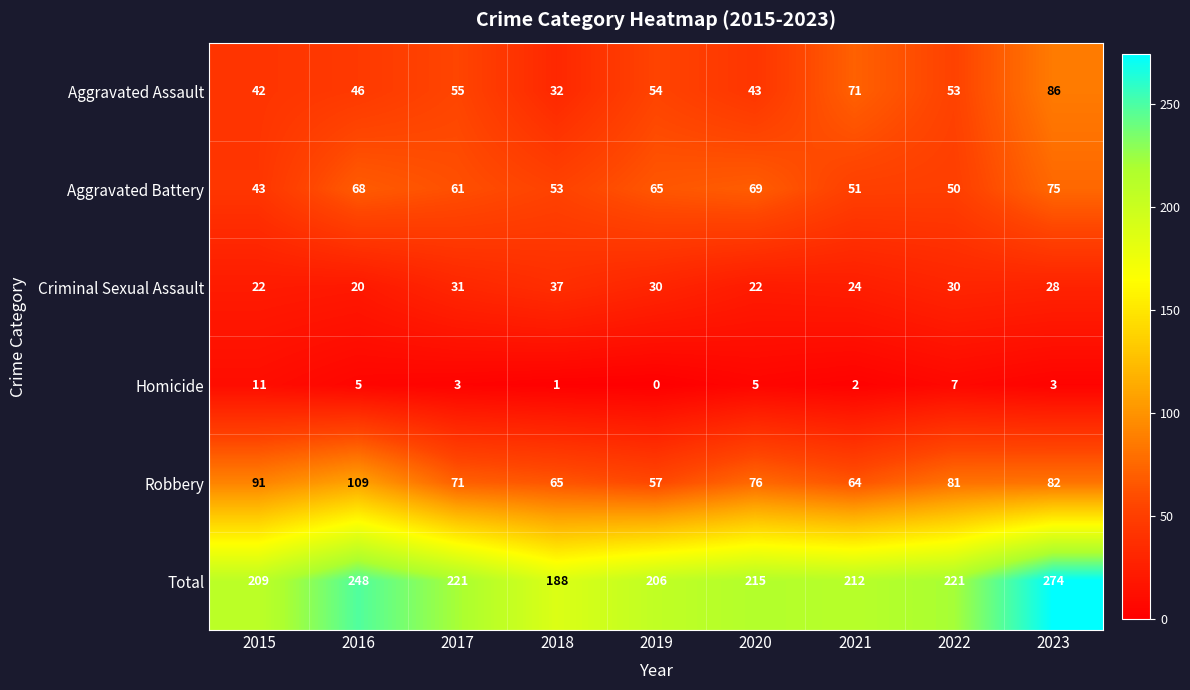

What is the difference between the Aggravated Battery values at 2023 and 2015?

32